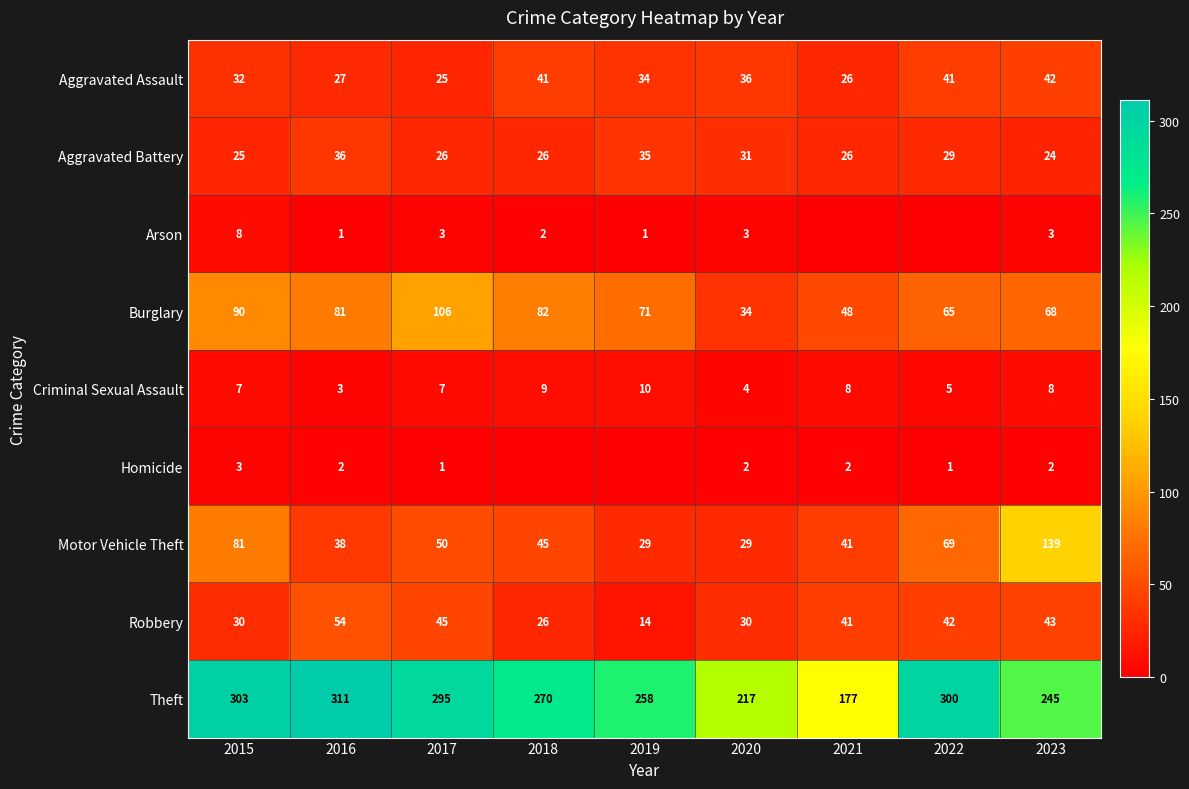

How many data points in Aggravated Assault are less than 34?

4